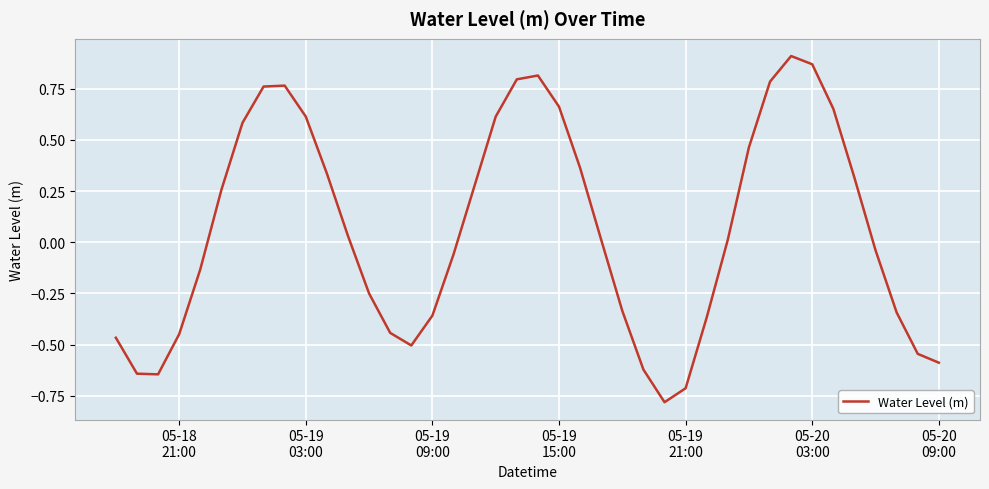

What is the difference between the maximum and minimum values?

1.7